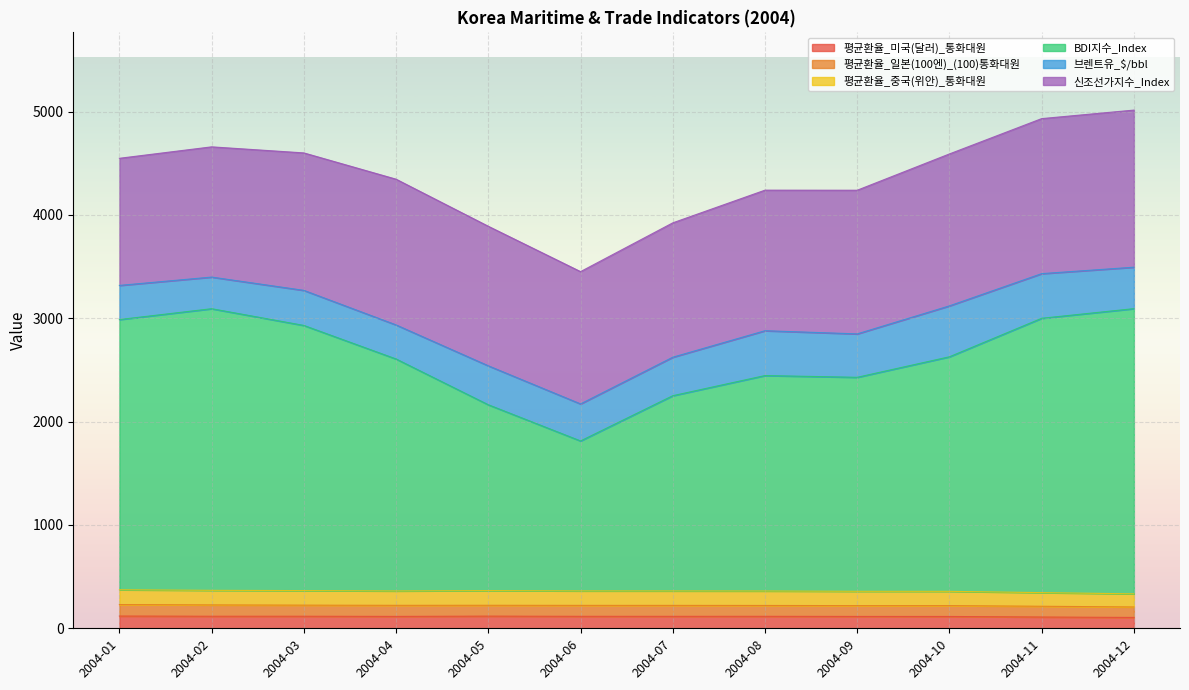

What is the value of the 평균환율_중국(위안)_통화대원 point at the 4th from the left?

361.3